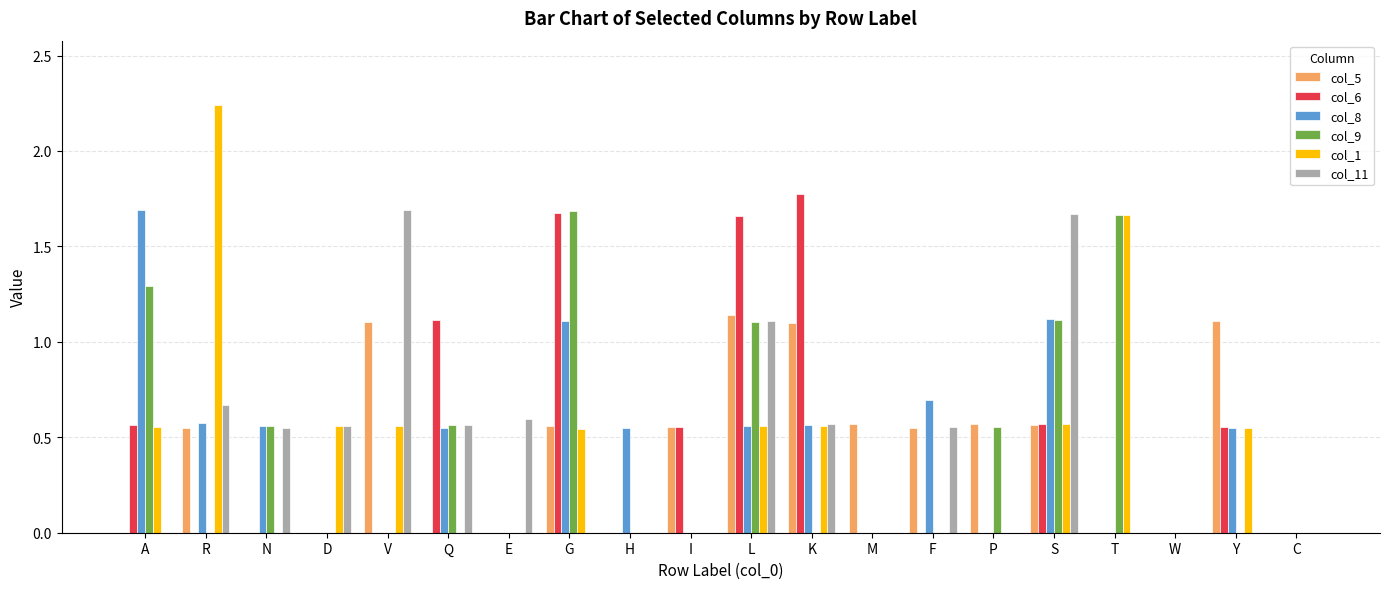

Is the value of col_11 at T greater than the value of col_8 at Y?

No